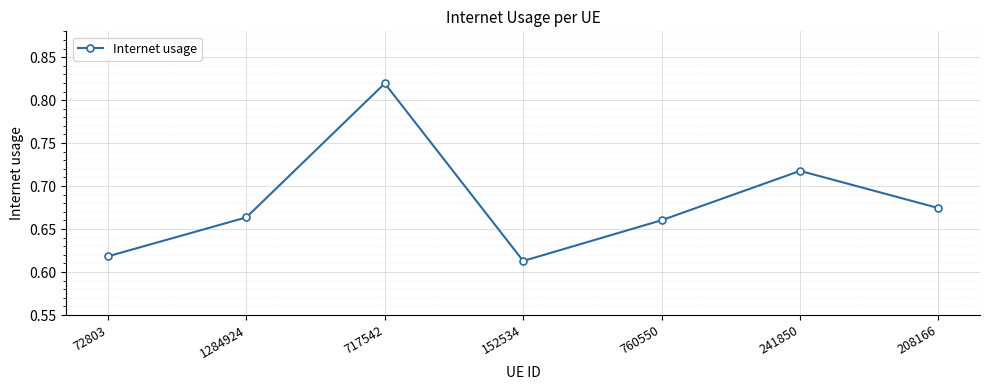

Count the values in the range 0 to 1.

7